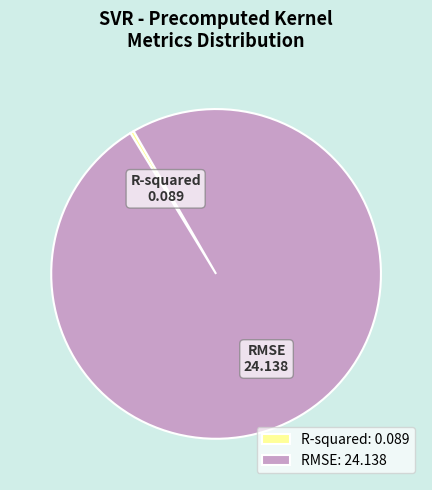

The RMSE slice represents 94% of the pie. True or false?

False